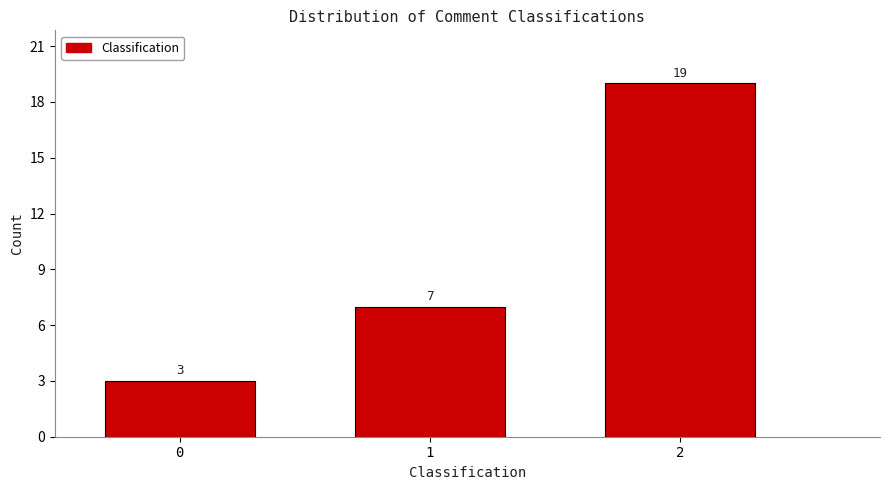

Reading left to right, list all the values displayed in this chart.

0=3	1=7	2=19